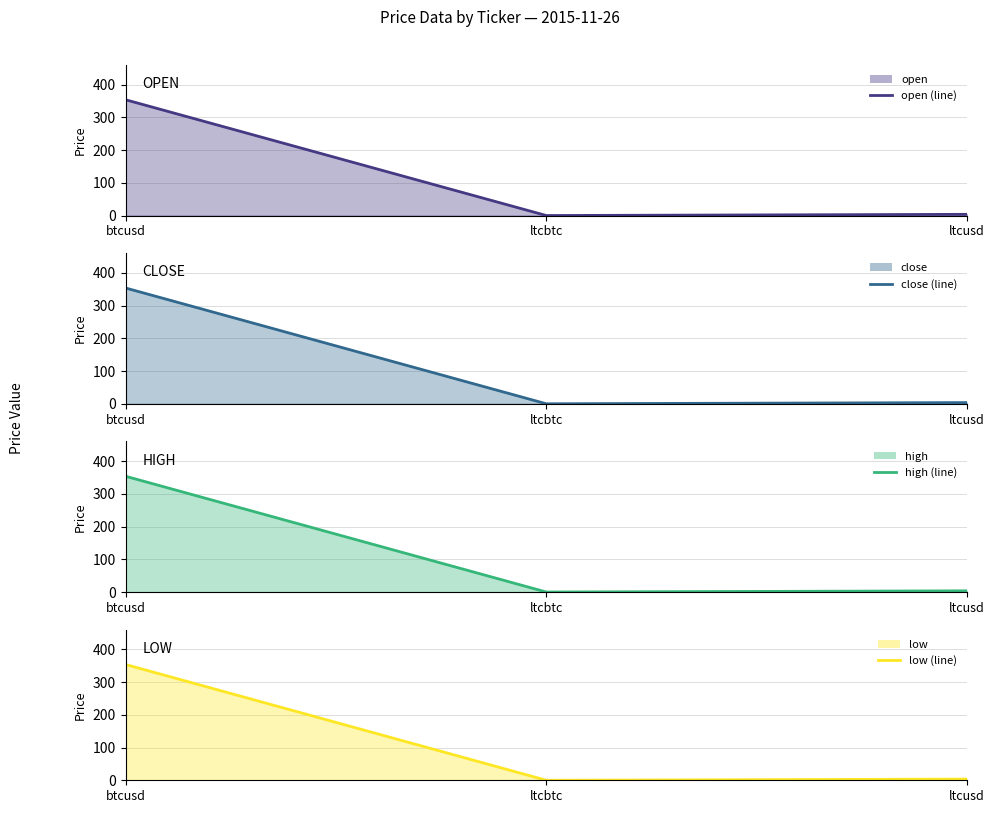

What is the label of the 2nd point from the left?

ltcbtc